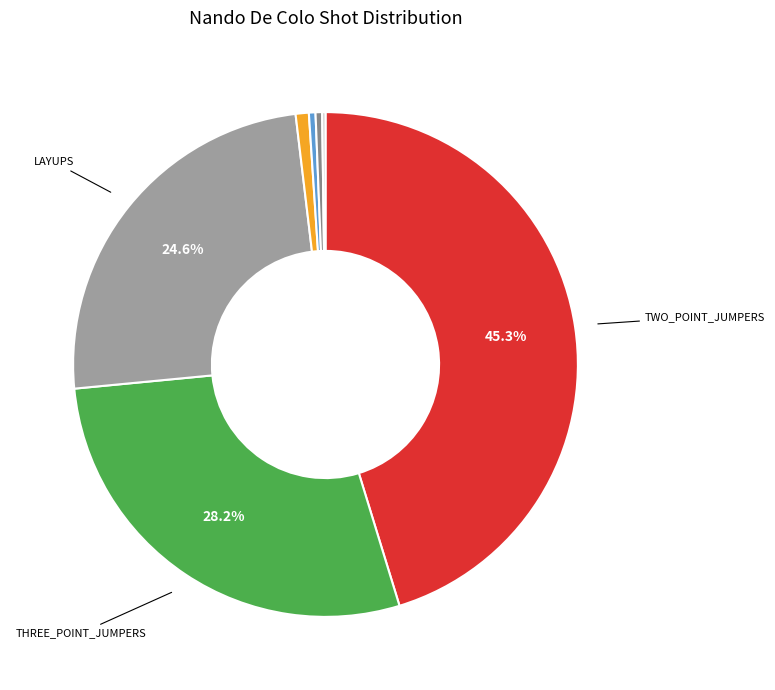

Is there any slice that represents more than half of the pie?

No